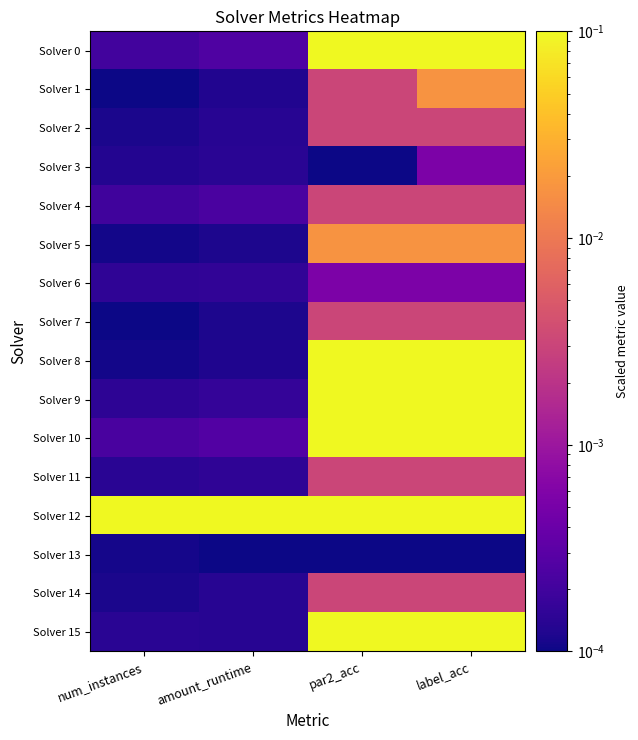

Reading left to right, what are all the values shown in this chart?

Solver 0: num_instances=0.0	amount_runtime=0.0	par2_acc=0.1	label_acc=0.1
Solver 1: num_instances=0.0	amount_runtime=0.0	par2_acc=0.0	label_acc=0.0
Solver 2: num_instances=0.0	amount_runtime=0.0	par2_acc=0.0	label_acc=0.0
Solver 3: num_instances=0.0	amount_runtime=0.0	par2_acc=0.0	label_acc=0.0
Solver 4: num_instances=0.0	amount_runtime=0.0	par2_acc=0.0	label_acc=0.0
Solver 5: num_instances=0.0	amount_runtime=0.0	par2_acc=0.0	label_acc=0.0
Solver 6: num_instances=0.0	amount_runtime=0.0	par2_acc=0.0	label_acc=0.0
Solver 7: num_instances=0.0	amount_runtime=0.0	par2_acc=0.0	label_acc=0.0
Solver 8: num_instances=0.0	amount_runtime=0.0	par2_acc=0.1	label_acc=0.1
Solver 9: num_instances=0.0	amount_runtime=0.0	par2_acc=0.1	label_acc=0.1
Solver 10: num_instances=0.0	amount_runtime=0.0	par2_acc=0.1	label_acc=0.1
Solver 11: num_instances=0.0	amount_runtime=0.0	par2_acc=0.0	label_acc=0.0
Solver 12: num_instances=0.1	amount_runtime=0.1	par2_acc=0.1	label_acc=0.1
Solver 13: num_instances=0.0	amount_runtime=0.0	par2_acc=0.0	label_acc=0.0
Solver 14: num_instances=0.0	amount_runtime=0.0	par2_acc=0.0	label_acc=0.0
Solver 15: num_instances=0.0	amount_runtime=0.0	par2_acc=0.1	label_acc=0.1